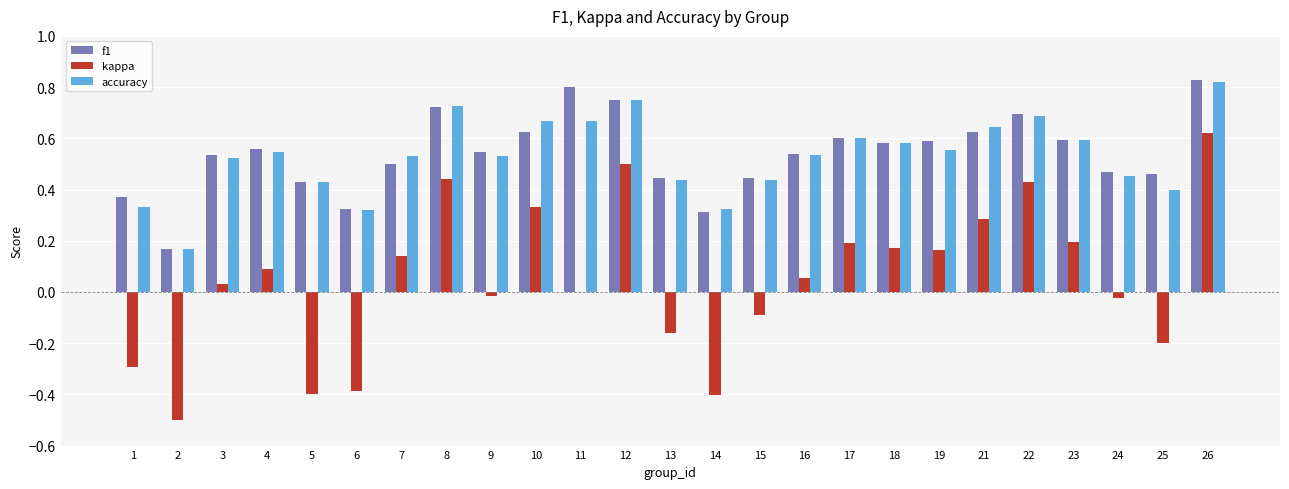

What are all the series names shown in the legend?

f1, kappa, accuracy